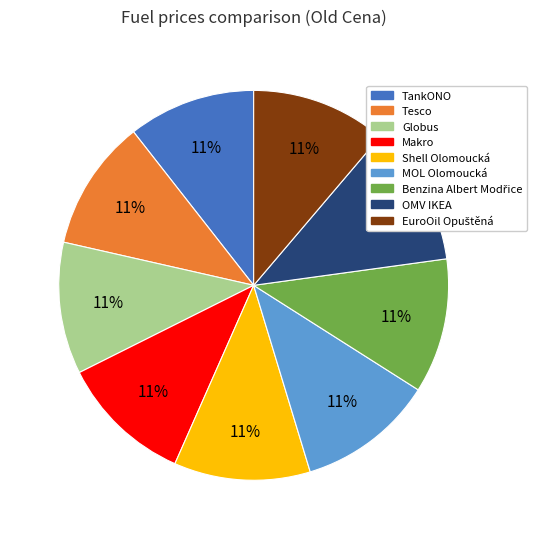

True or false: Makro accounts for 1% of the total.

False